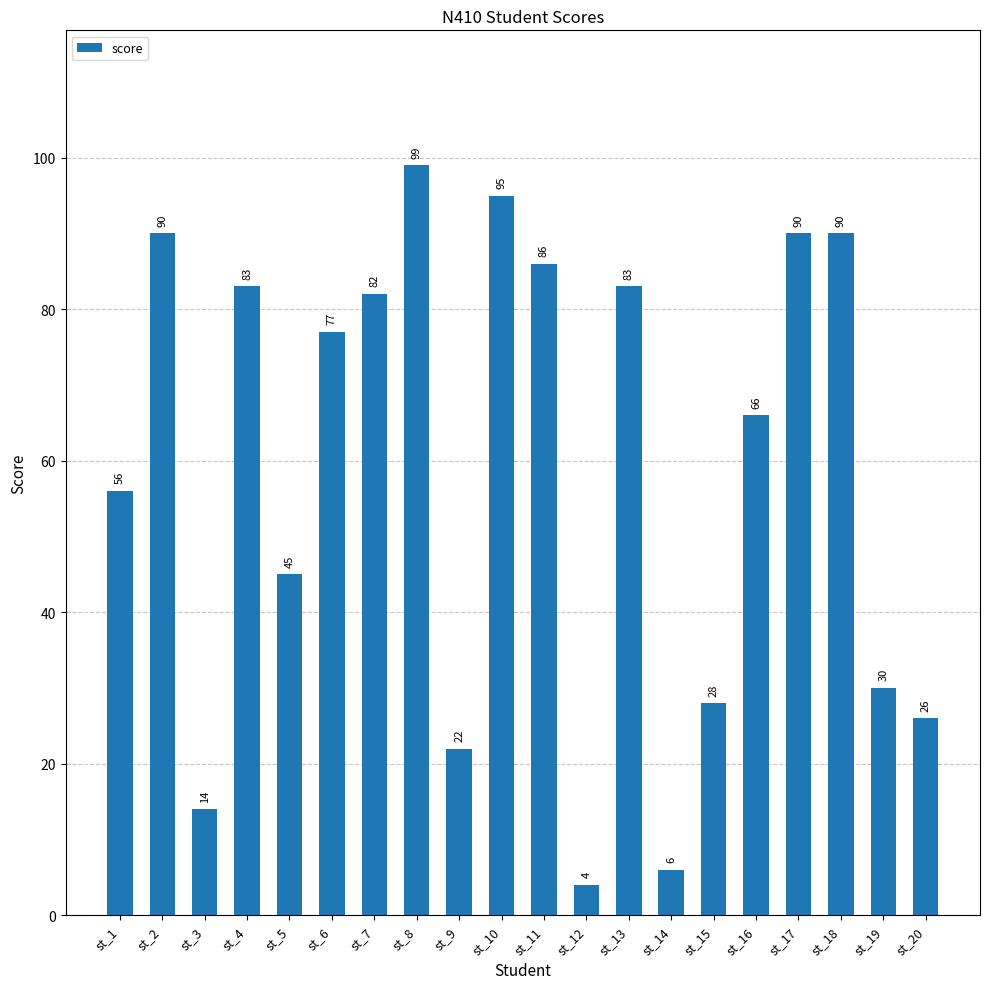

Which label corresponds to the smallest value in the chart?

st_12